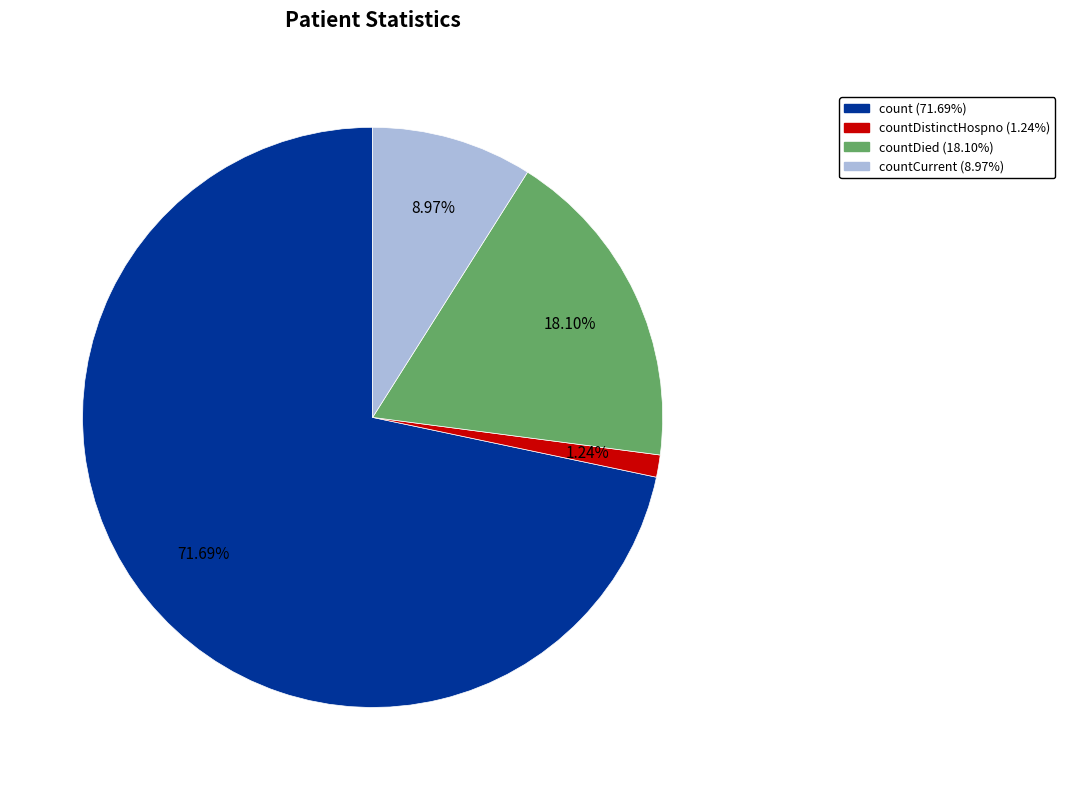

Count the number of slices in the pie.

4